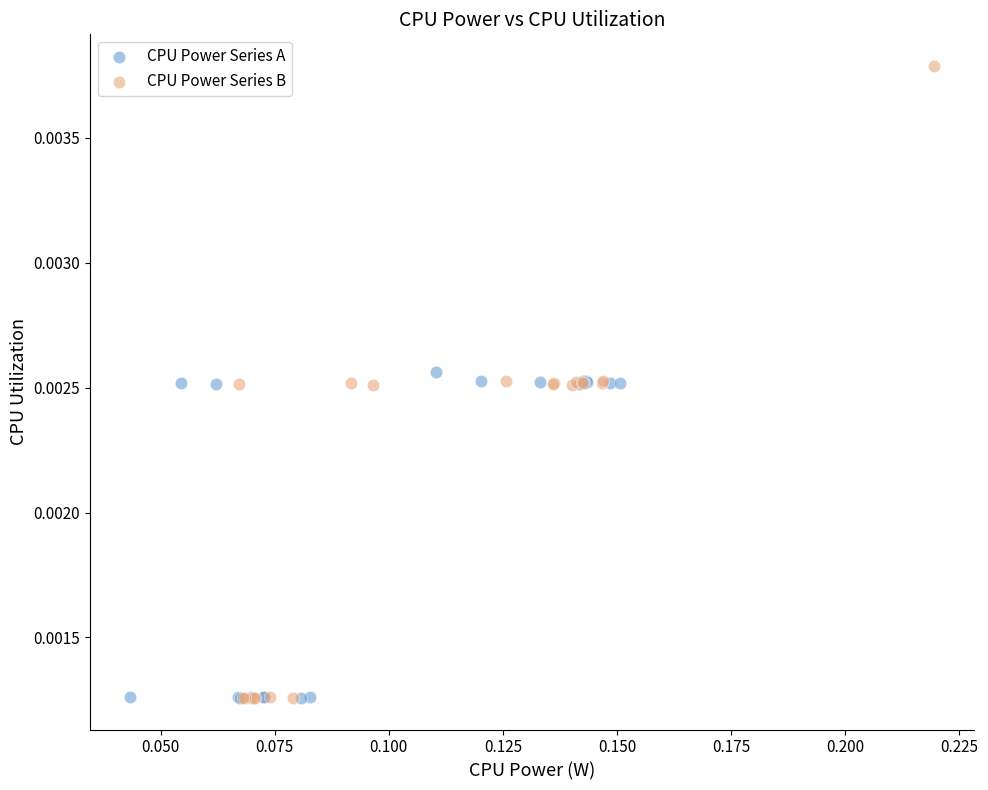

Which series has the largest Y range (max minus min)?

CPU Power Series B